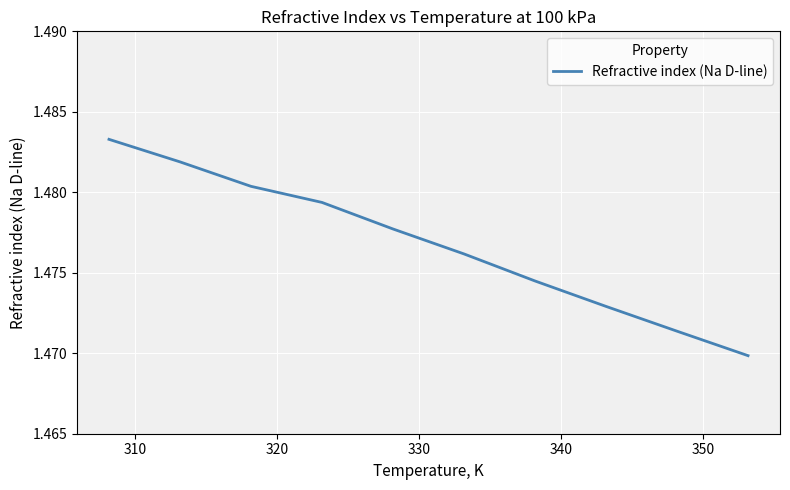

Is this an area chart (filled region under the line)?

No